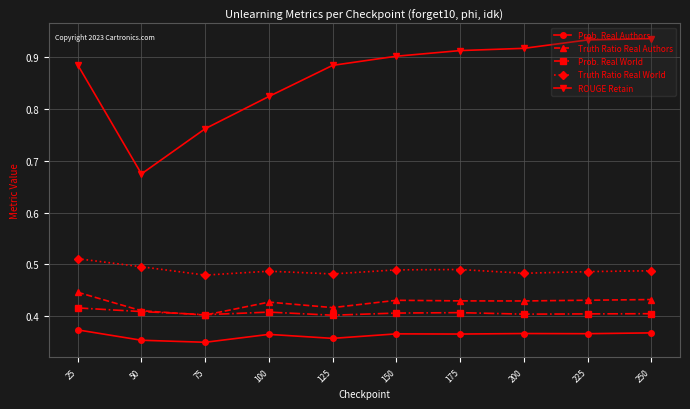

True or false: Prob. Real World has a value of 0.4 at 175.

True